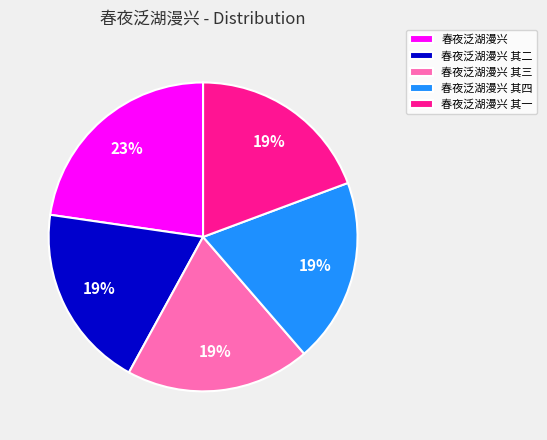

What is the ratio of the value at 春夜泛湖漫兴 to the value at 春夜泛湖漫兴 其三?

1.2